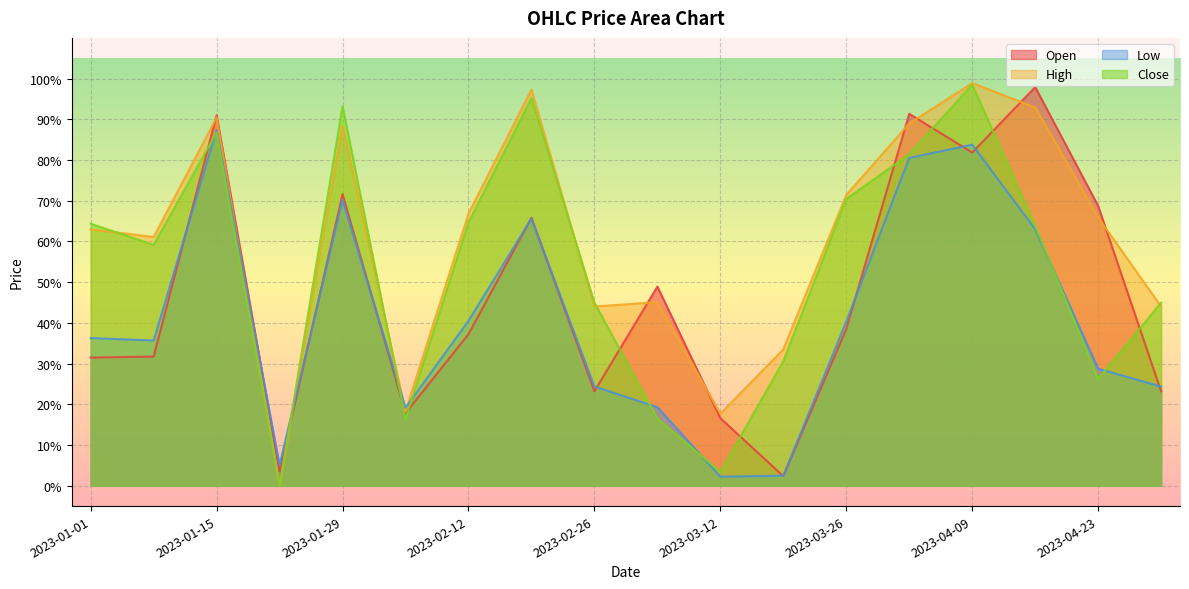

Reading left to right, extract all data points from this chart.

Open: 2023-01-01=0.3	2023-01-08=0.3	2023-01-15=0.9	2023-01-22=0.0	2023-01-29=0.7	2023-02-05=0.2	2023-02-12=0.4	2023-02-19=0.7	2023-02-26=0.2	2023-03-05=0.5	2023-03-12=0.2	2023-03-19=0.0	2023-03-26=0.4	2023-04-02=0.9	2023-04-09=0.8	2023-04-16=1.0	2023-04-23=0.7	2023-04-30=0.2
High: 2023-01-01=0.6	2023-01-08=0.6	2023-01-15=0.9	2023-01-22=0.0	2023-01-29=0.9	2023-02-05=0.2	2023-02-12=0.7	2023-02-19=1.0	2023-02-26=0.4	2023-03-05=0.5	2023-03-12=0.2	2023-03-19=0.3	2023-03-26=0.7	2023-04-02=0.9	2023-04-09=1.0	2023-04-16=0.9	2023-04-23=0.7	2023-04-30=0.4
Low: 2023-01-01=0.4	2023-01-08=0.4	2023-01-15=0.9	2023-01-22=0.1	2023-01-29=0.7	2023-02-05=0.2	2023-02-12=0.4	2023-02-19=0.7	2023-02-26=0.2	2023-03-05=0.2	2023-03-12=0.0	2023-03-19=0.0	2023-03-26=0.4	2023-04-02=0.8	2023-04-09=0.8	2023-04-16=0.6	2023-04-23=0.3	2023-04-30=0.2
Close: 2023-01-01=0.6	2023-01-08=0.6	2023-01-15=0.9	2023-01-22=0.0	2023-01-29=0.9	2023-02-05=0.2	2023-02-12=0.6	2023-02-19=1.0	2023-02-26=0.4	2023-03-05=0.2	2023-03-12=0.0	2023-03-19=0.3	2023-03-26=0.7	2023-04-02=0.8	2023-04-09=1.0	2023-04-16=0.6	2023-04-23=0.3	2023-04-30=0.4